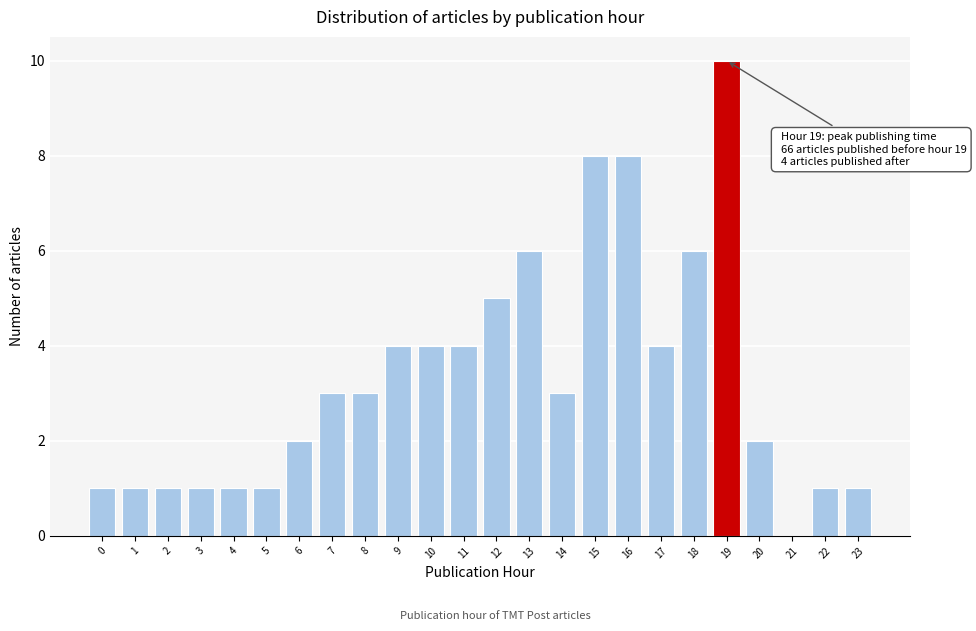

Reading left to right, extract all data points from this chart.

0=1	1=1	2=1	3=1	4=1	5=1	6=2	7=3	8=3	9=4	10=4	11=4	12=5	13=6	14=3	15=8	16=8	17=4	18=6	19=10	20=2	21=0	22=1	23=1